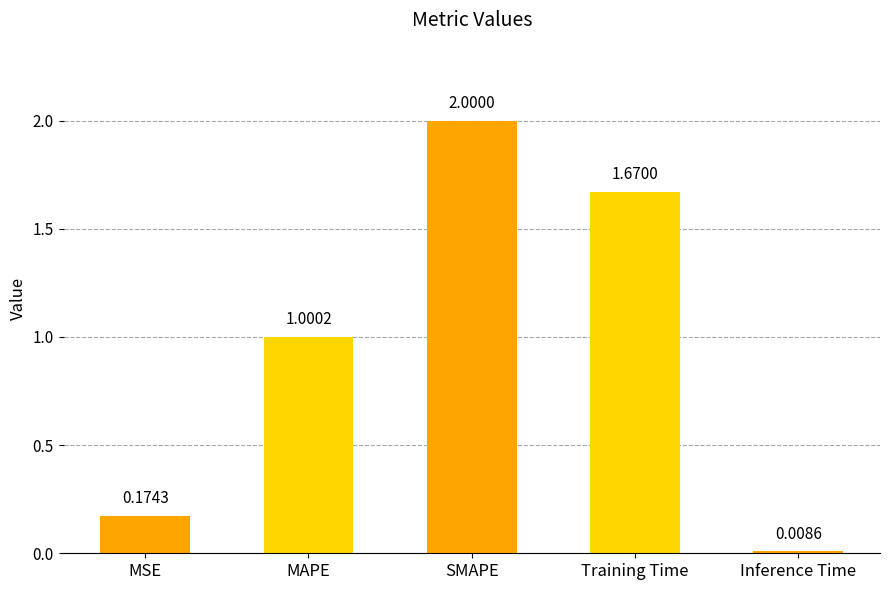

What is the change in value from Training Time to Inference Time?

-1.7